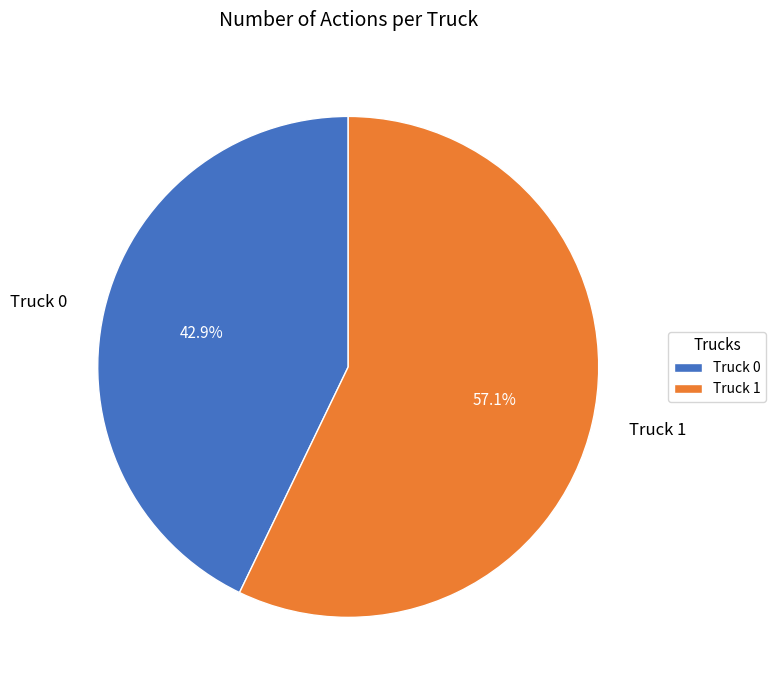

Is it true that Truck 0 is 43% of the pie?

True